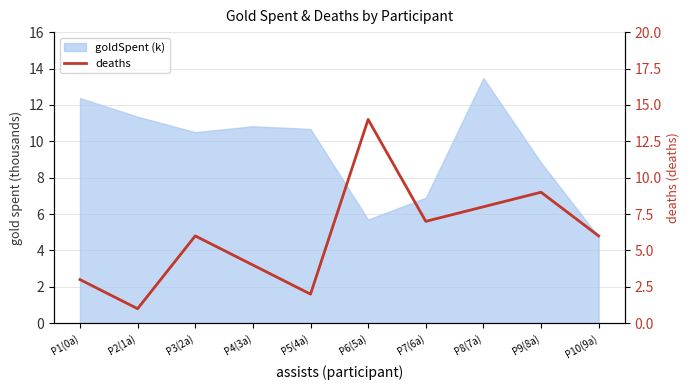

What is the change in value from P1(0a) to P3(2a)?

+3